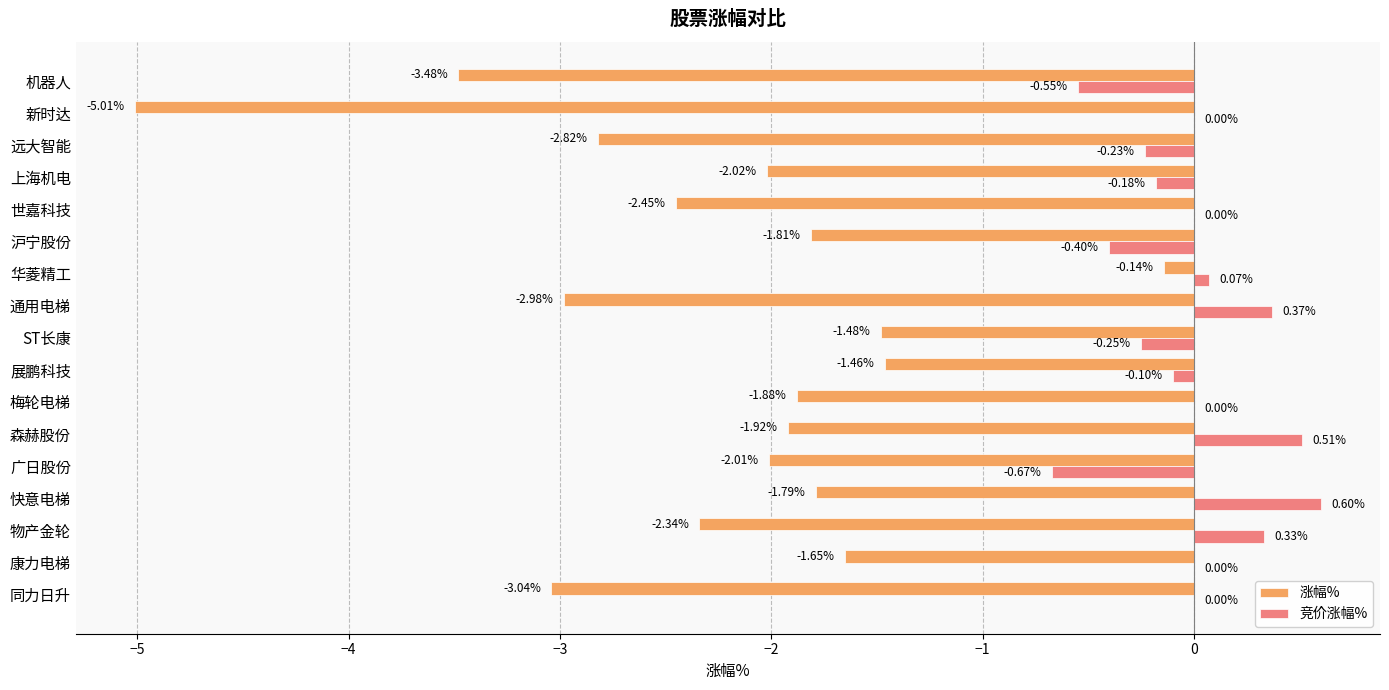

Which series changed the most between 森赫股份 and 通用电梯?

涨幅%